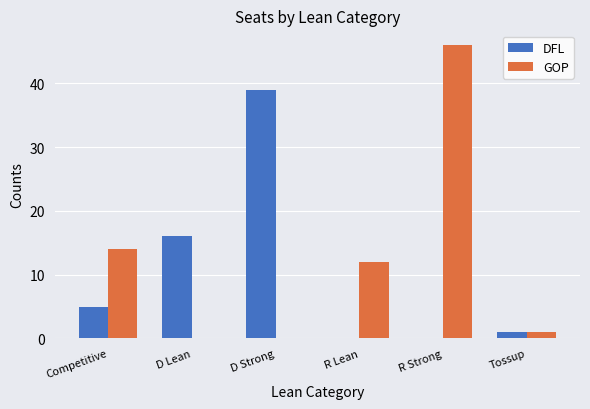

What is the sum of the DFL values at D Strong and D Lean?

55